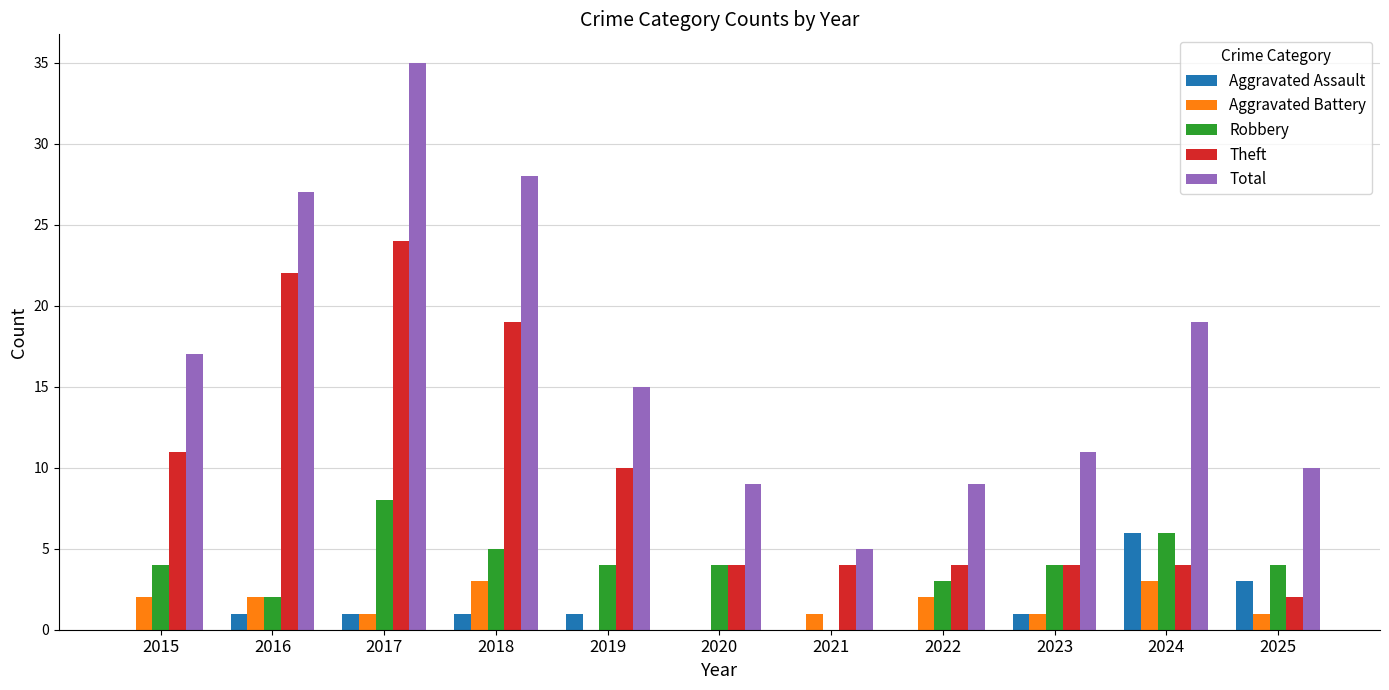

What is the sum of the Aggravated Battery values at 2016 and 2018?

5